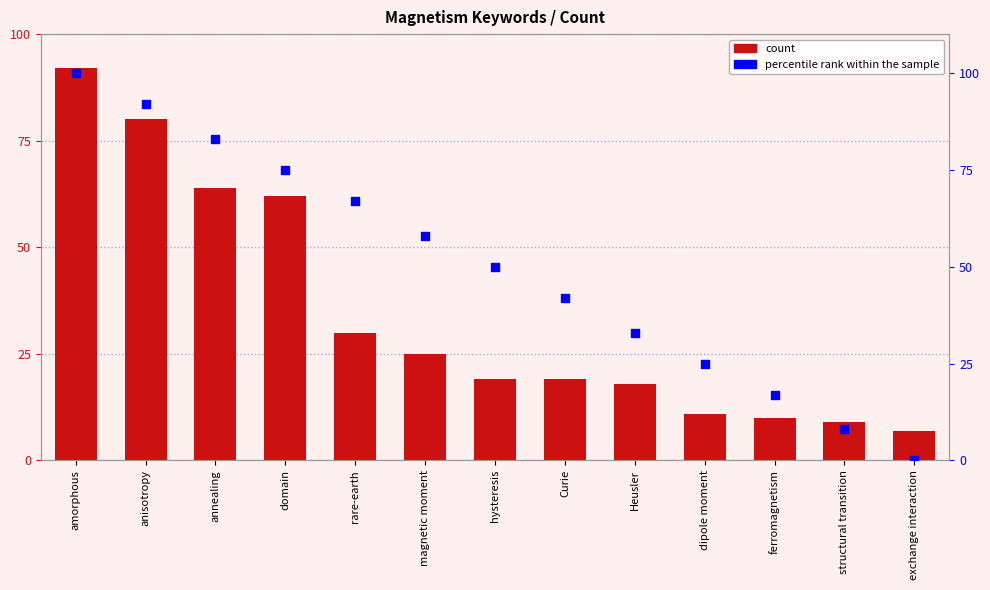

Which series contains the highest Y value?

percentile rank within the sample